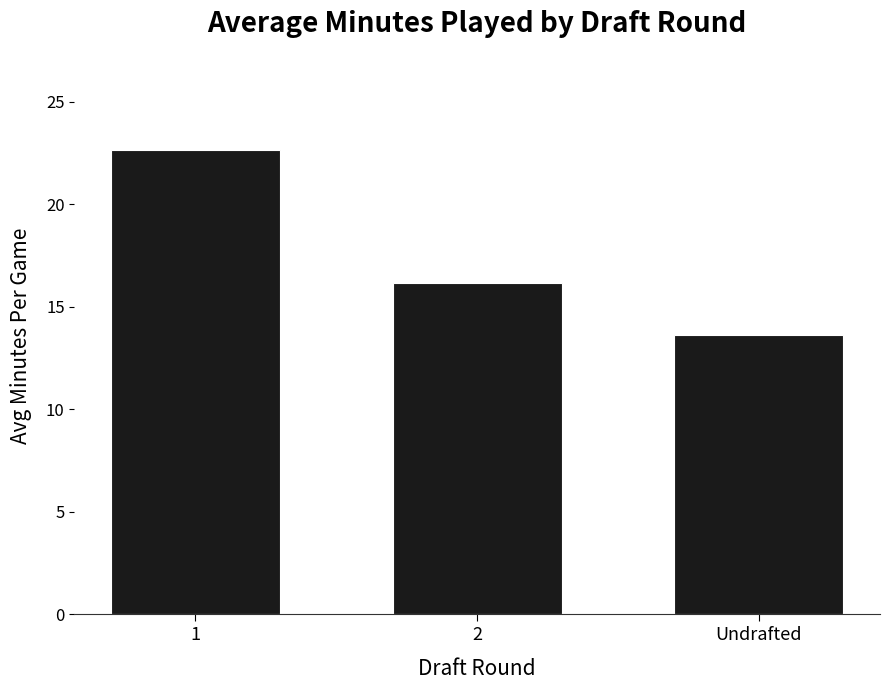

What is the value of the 3rd bar from the left?

13.6